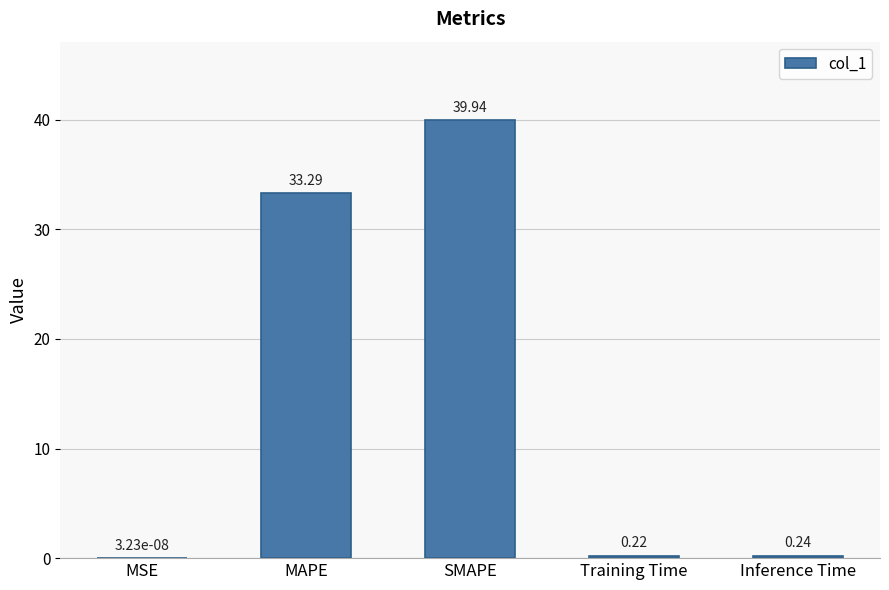

Which has a higher value, Inference Time or MAPE?

MAPE